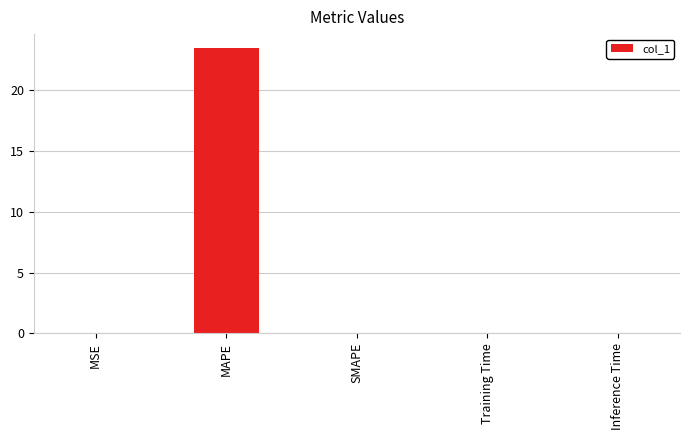

At which category does the chart reach its peak across all series?

MAPE